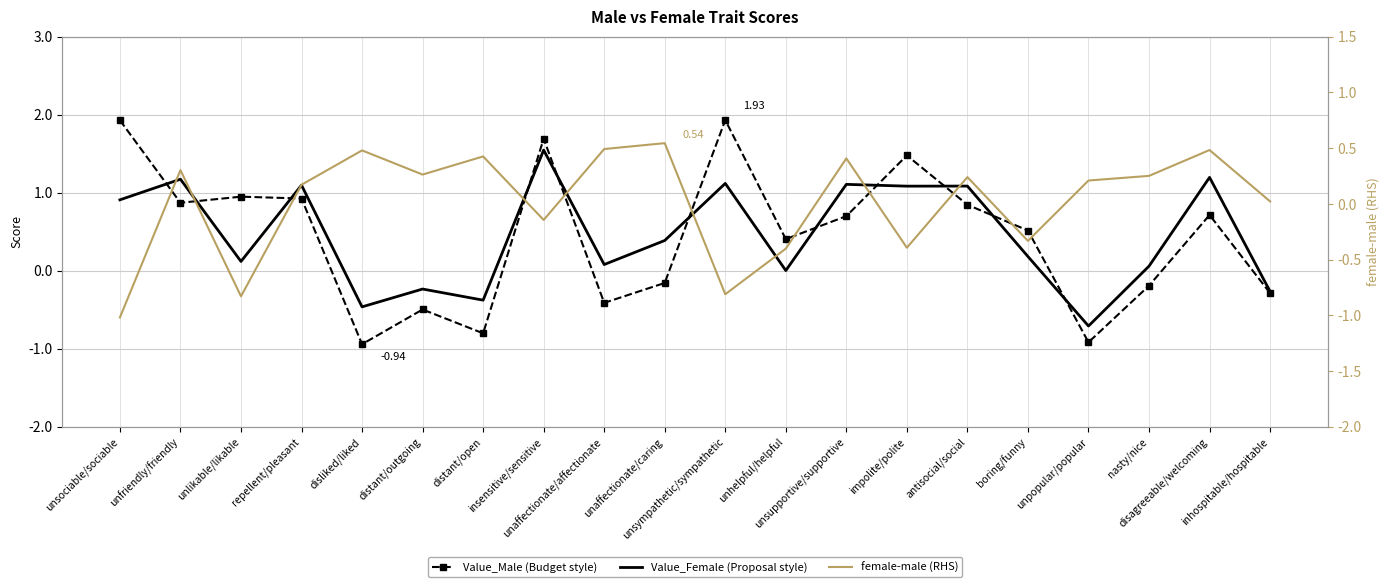

True or false: Value_Female (Proposal style) has more than 0 interior local peaks.

True